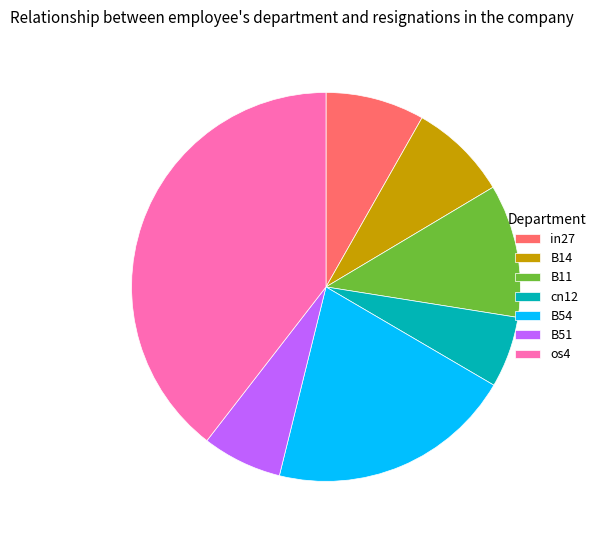

Between os4 and B14, which is larger?

os4